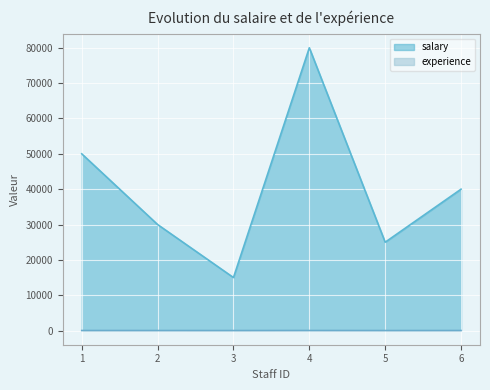

What is the value of the salary point at the 6th from the left?

40000